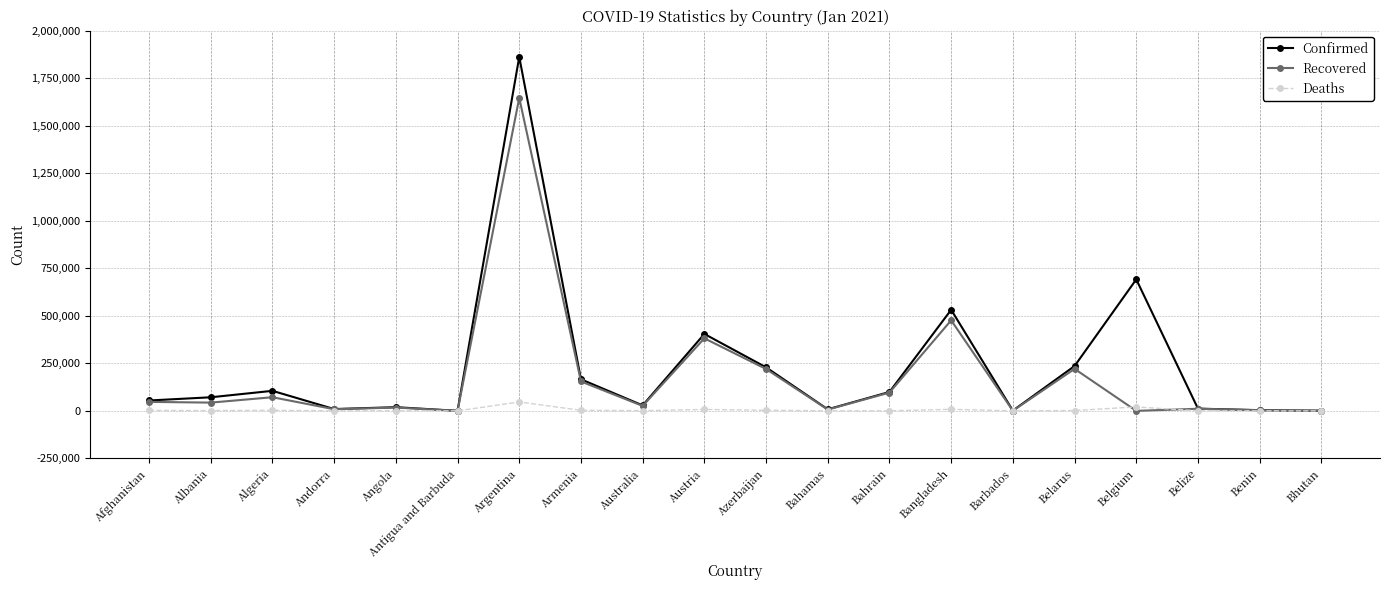

Which category has the highest value across all series?

Argentina